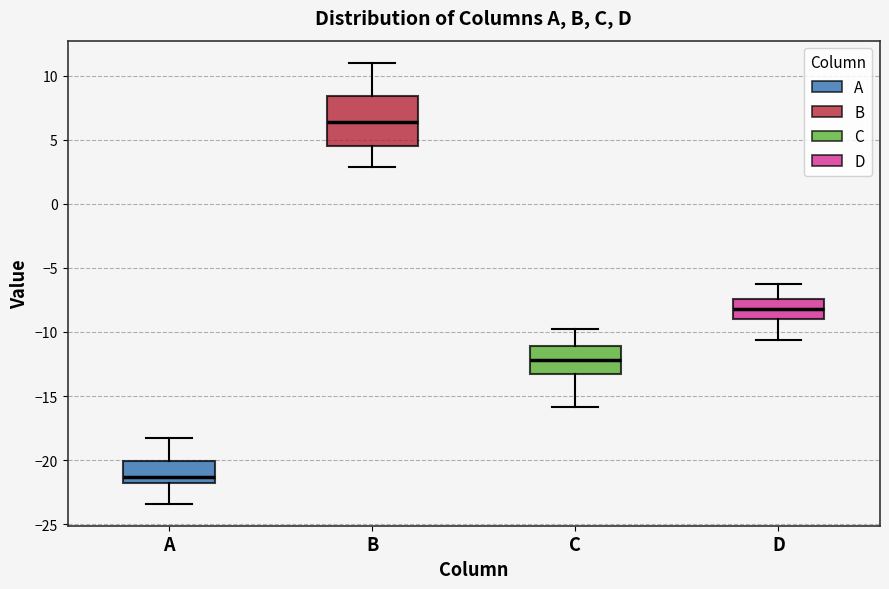

Which box's median line is the highest?

B